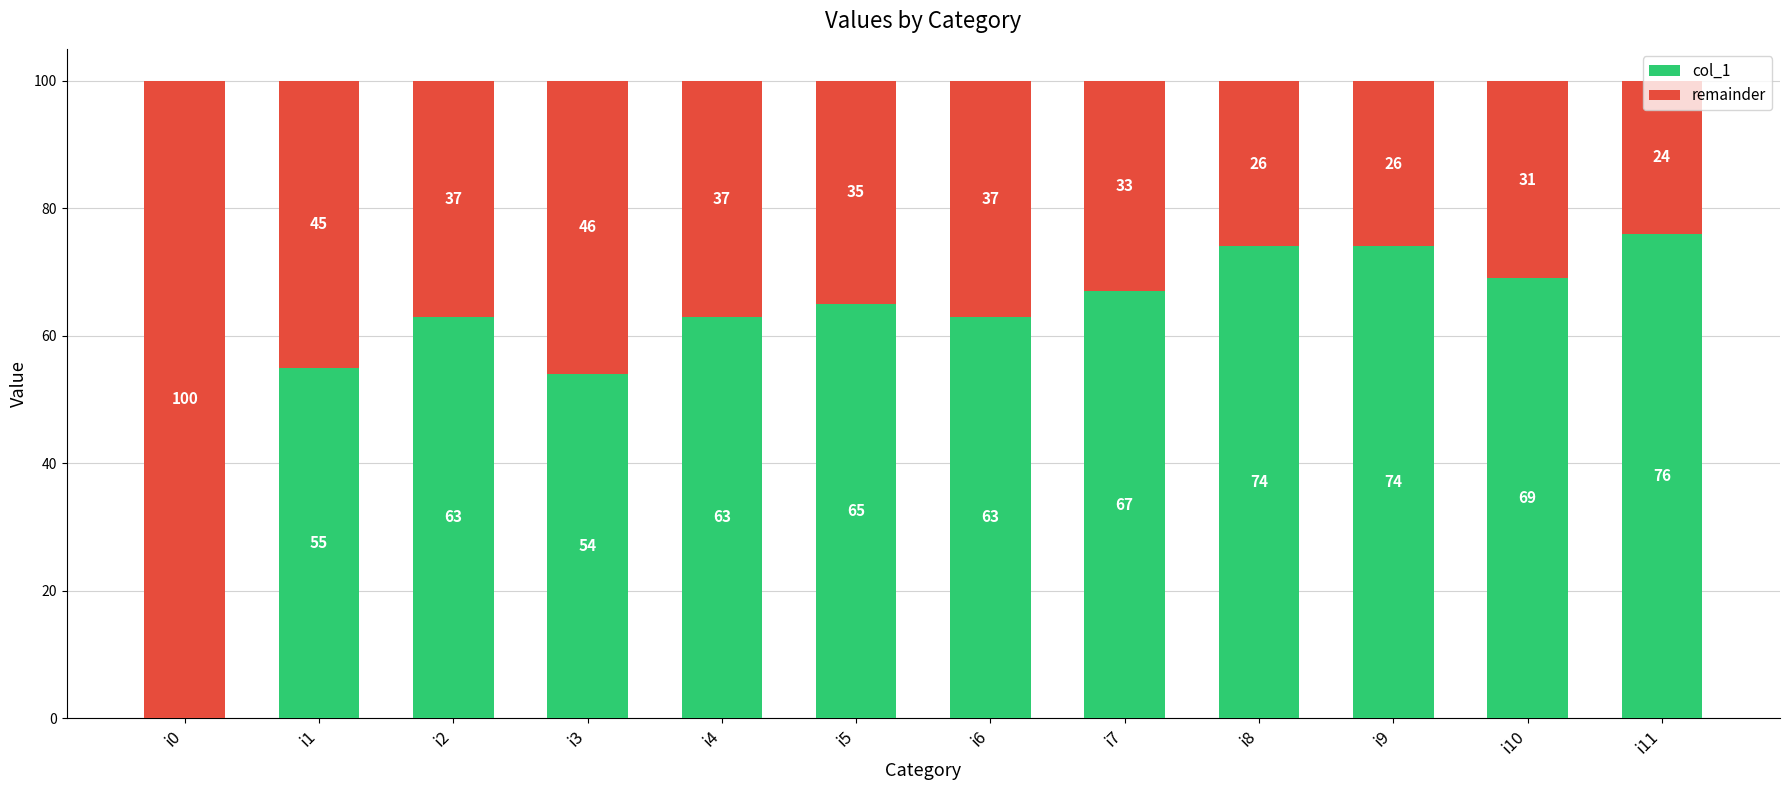

What is the total value across all series at i10?

100